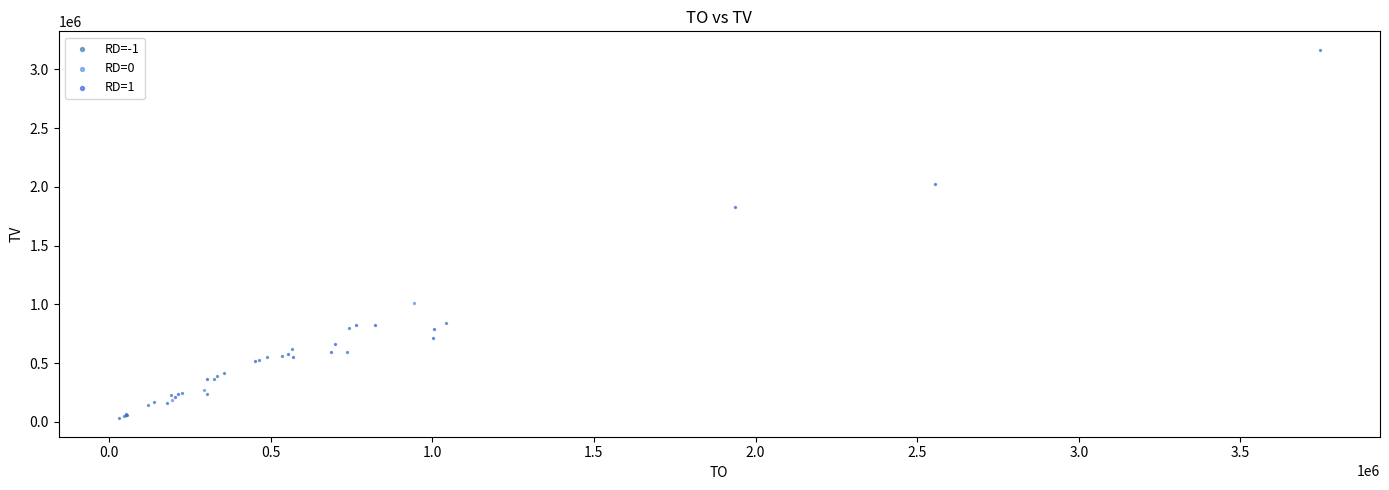

Which series contains the highest Y value?

RD=-1